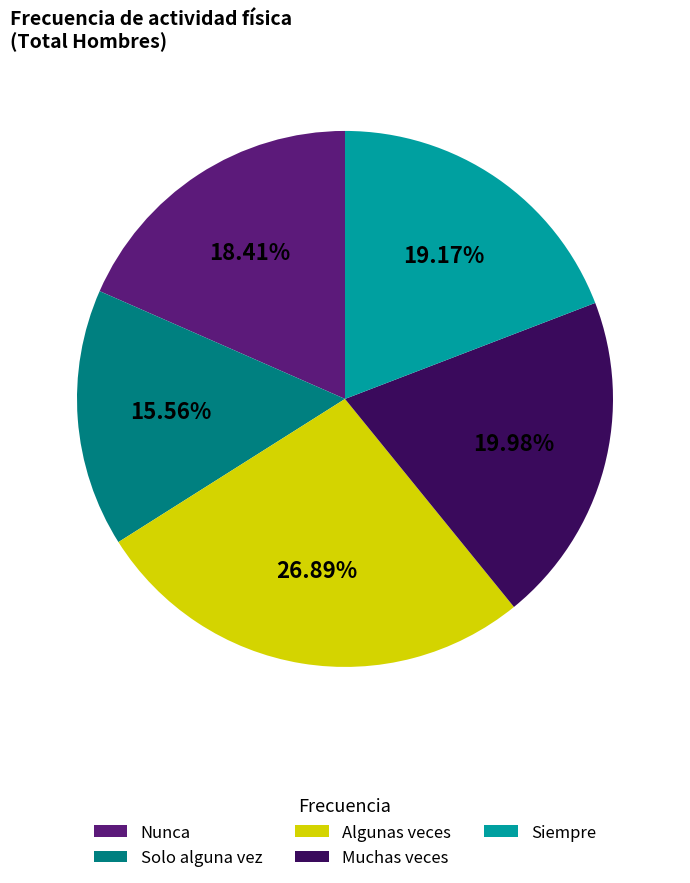

What percentage is the Siempre slice, to the nearest percent?

19%